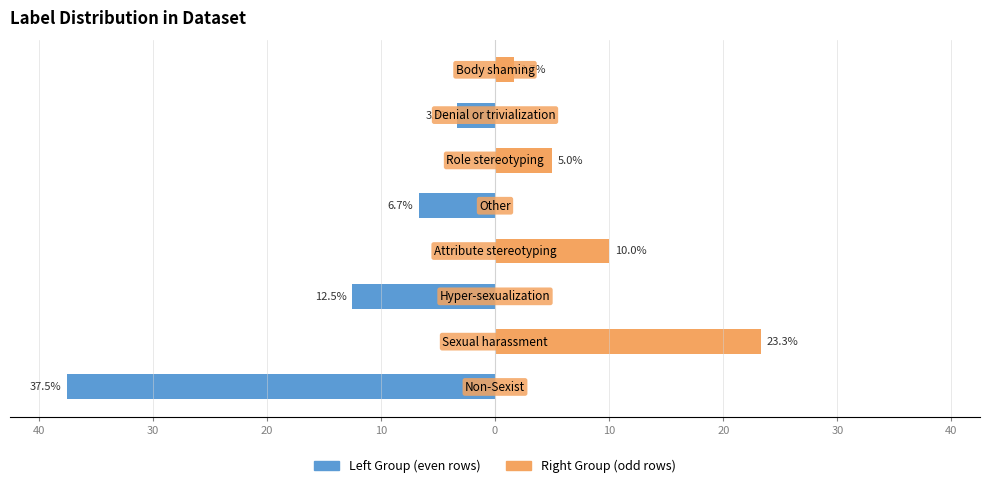

How many groups of bars are there?

8